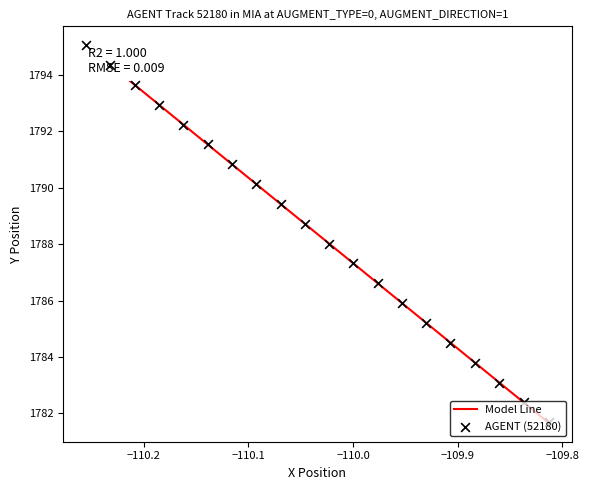

What is the highest value of the Model Line series?

1795.1